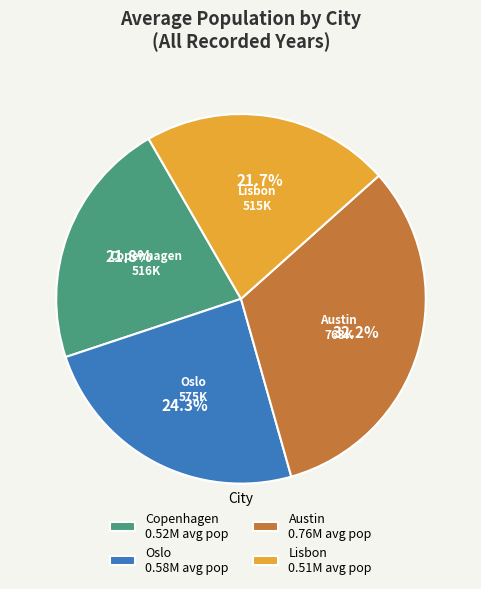

Count the number of slices in the pie.

4